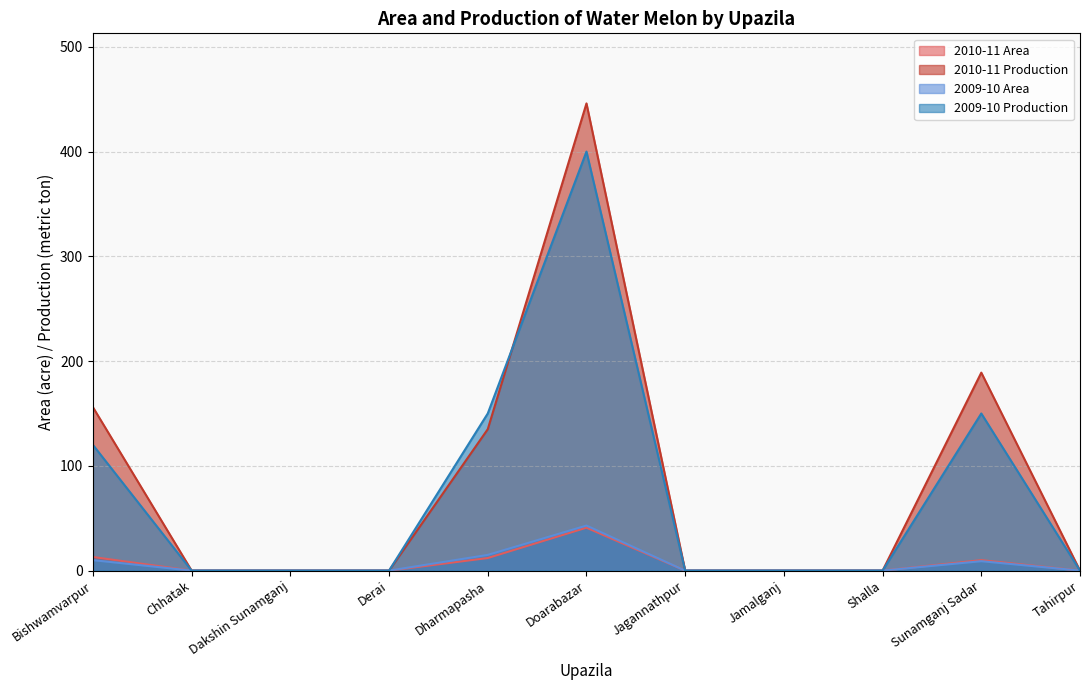

True or false: 2010-11 Area and 2010-11 Production intersect in this chart.

False